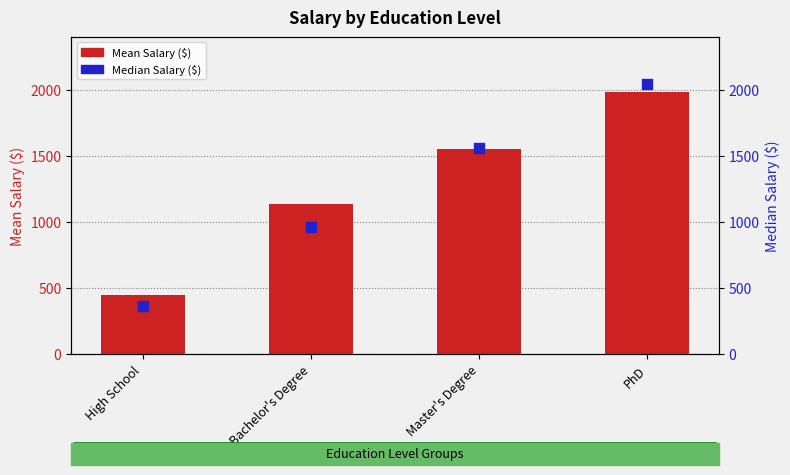

At how many categories does at least one series exceed 1724?

1